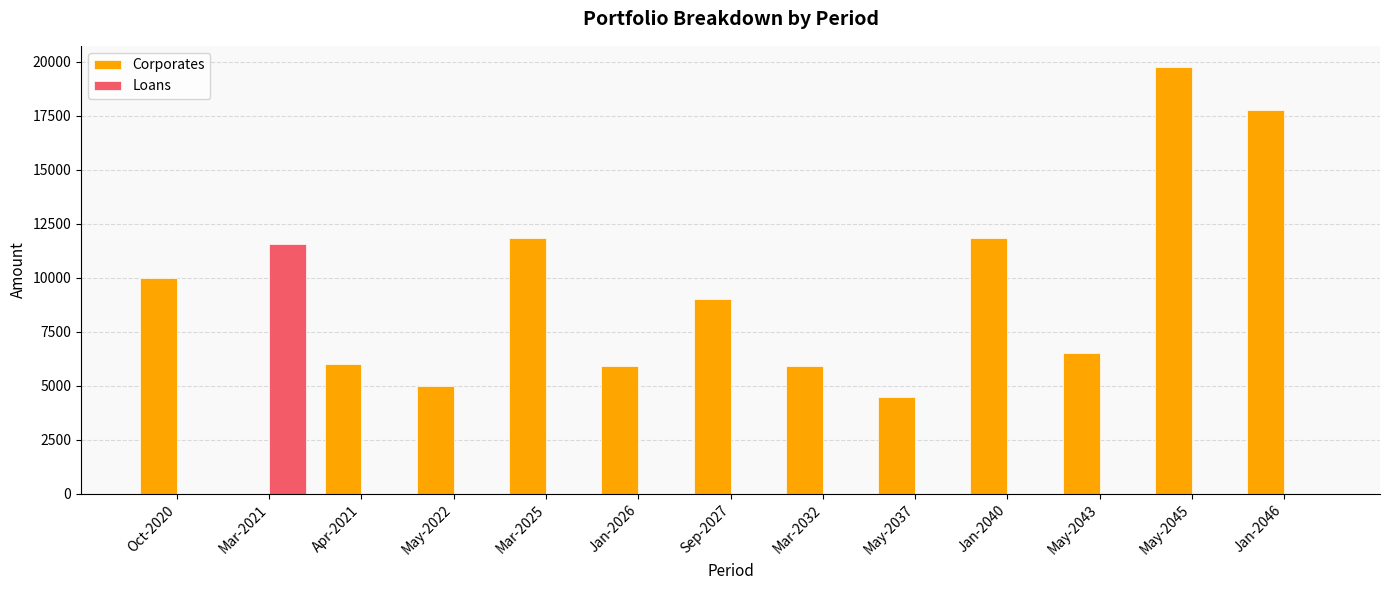

What is the total value across all series at Sep-2027?

9000.0